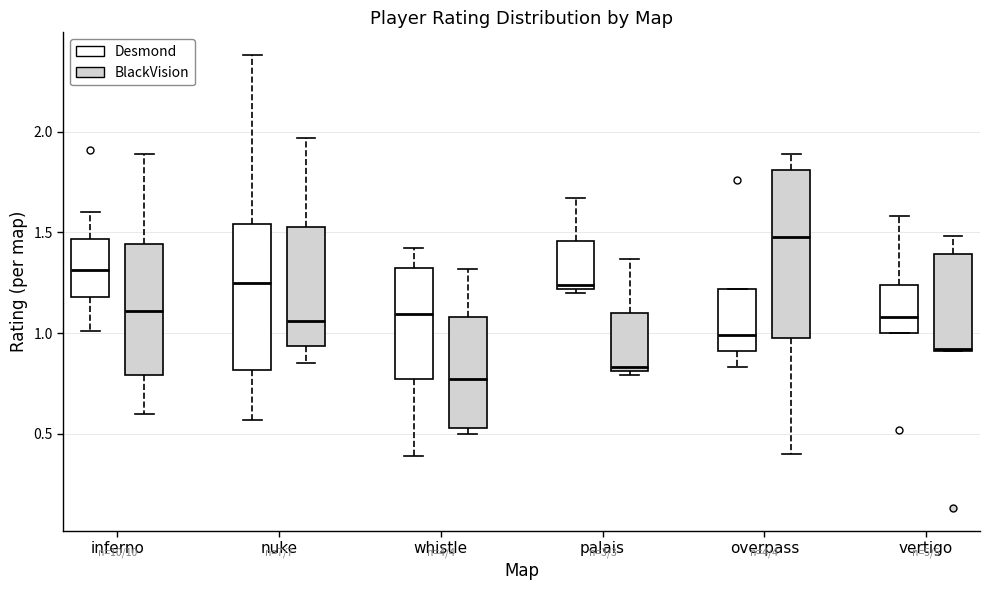

Reading left to right, transcribe this box plot: for each box, give where its median line is, the range the box spans, and where its two whiskers end, as read against the y-axis. The values are not printed on the chart, so give them approximately, as read against the axis.

inferno (Desmond): median 1.30, box 1.20 to 1.45, whiskers 1.00 to 1.60
inferno (BlackVision): median 1.10, box 0.80 to 1.45, whiskers 0.60 to 1.90
nuke (Desmond): median 1.25, box 0.80 to 1.55, whiskers 0.55 to 2.40
nuke (BlackVision): median 1.05, box 0.95 to 1.55, whiskers 0.85 to 1.95
whistle (Desmond): median 1.10, box 0.75 to 1.30, whiskers 0.40 to 1.40
whistle (BlackVision): median 0.75, box 0.55 to 1.10, whiskers 0.50 to 1.30
palais (Desmond): median 1.25, box 1.20 to 1.45, whiskers 1.20 (just below the box's lower edge) to 1.65
palais (BlackVision): median 0.85, box 0.80 to 1.10, whiskers 0.80 (just below the box's lower edge) to 1.35
overpass (Desmond): median 1.00, box 0.90 to 1.20, whiskers 0.85 to 1.20
overpass (BlackVision): median 1.50, box 1.00 to 1.80, whiskers 0.40 to 1.90
vertigo (Desmond): median 1.10, box 1.00 to 1.25, whiskers 1.00 to 1.60
vertigo (BlackVision): median 0.90, box 0.90 to 1.40, whiskers 0.90 to 1.50